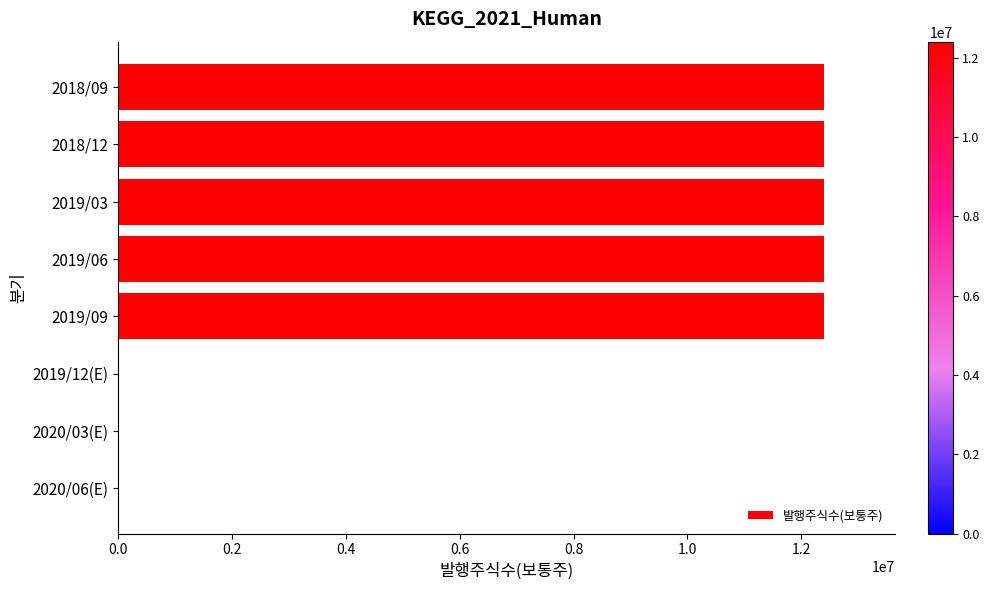

Is it true that the value at 2019/06 is 19273129?

False